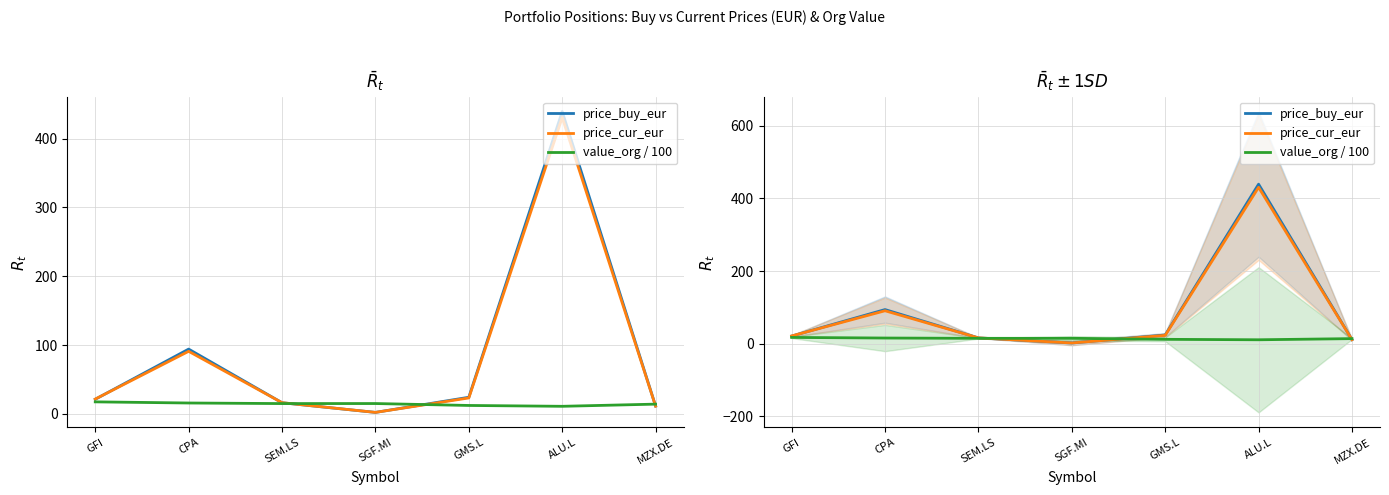

Does the chart display data point markers on the line(s)?

No